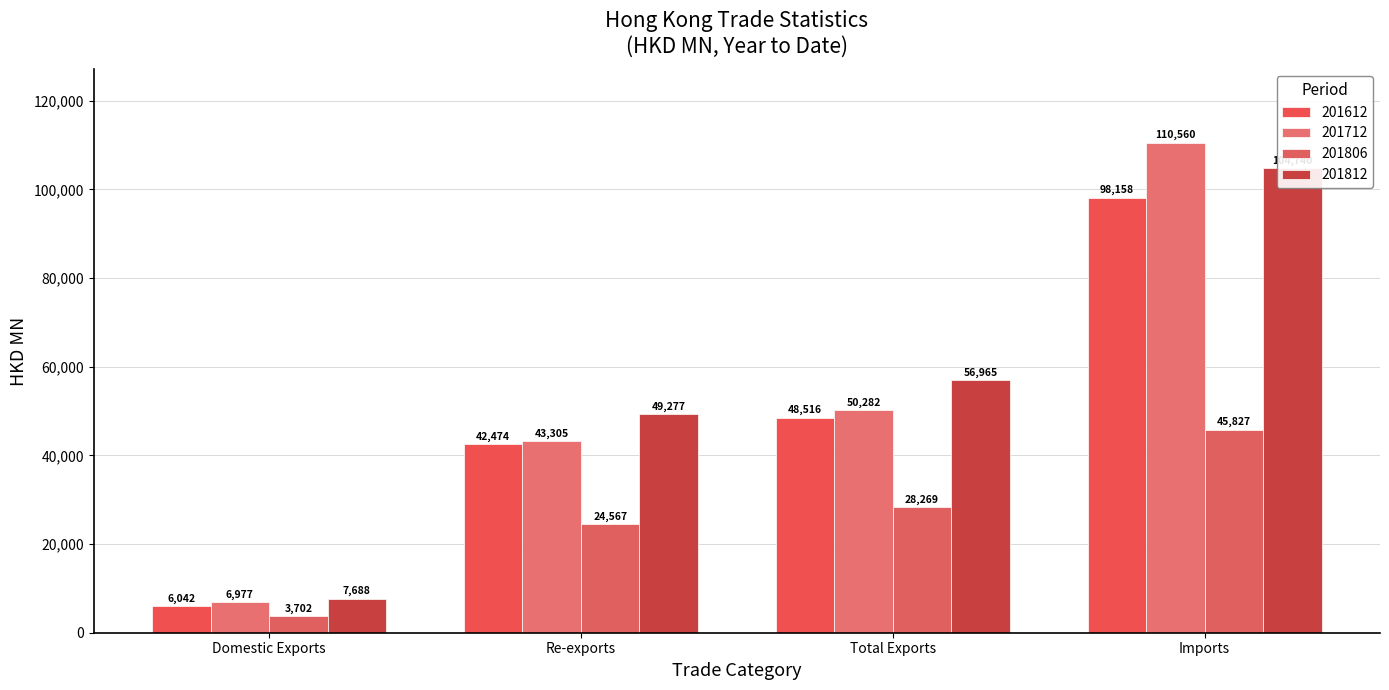

Is it true that 201712 equals 9530.6 at Domestic Exports?

False